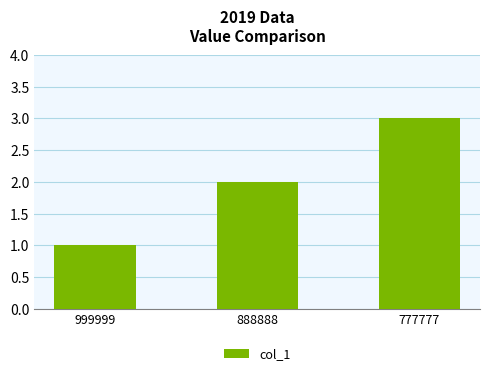

Does the chart contain stacked bars?

No